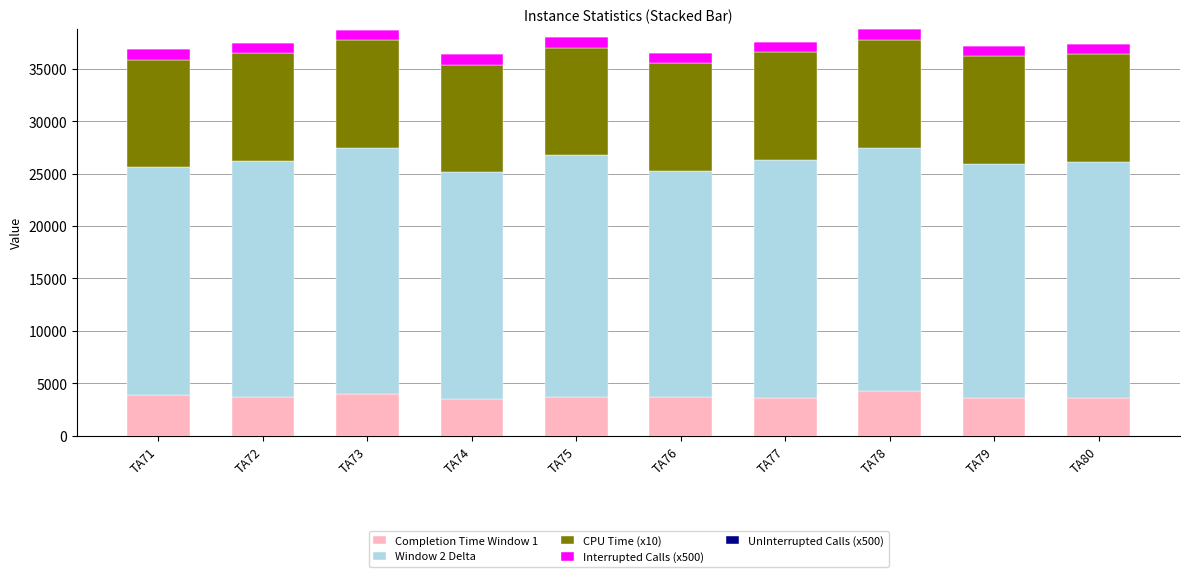

What is the maximum value for Completion Time Window 1?

4248.0